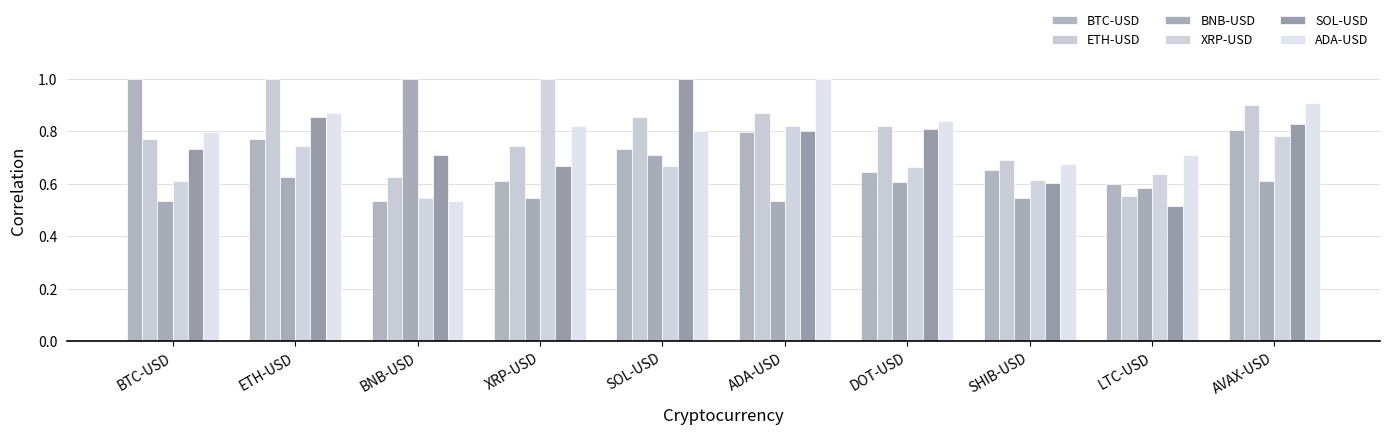

What is the sum of all XRP-USD values?

7.1